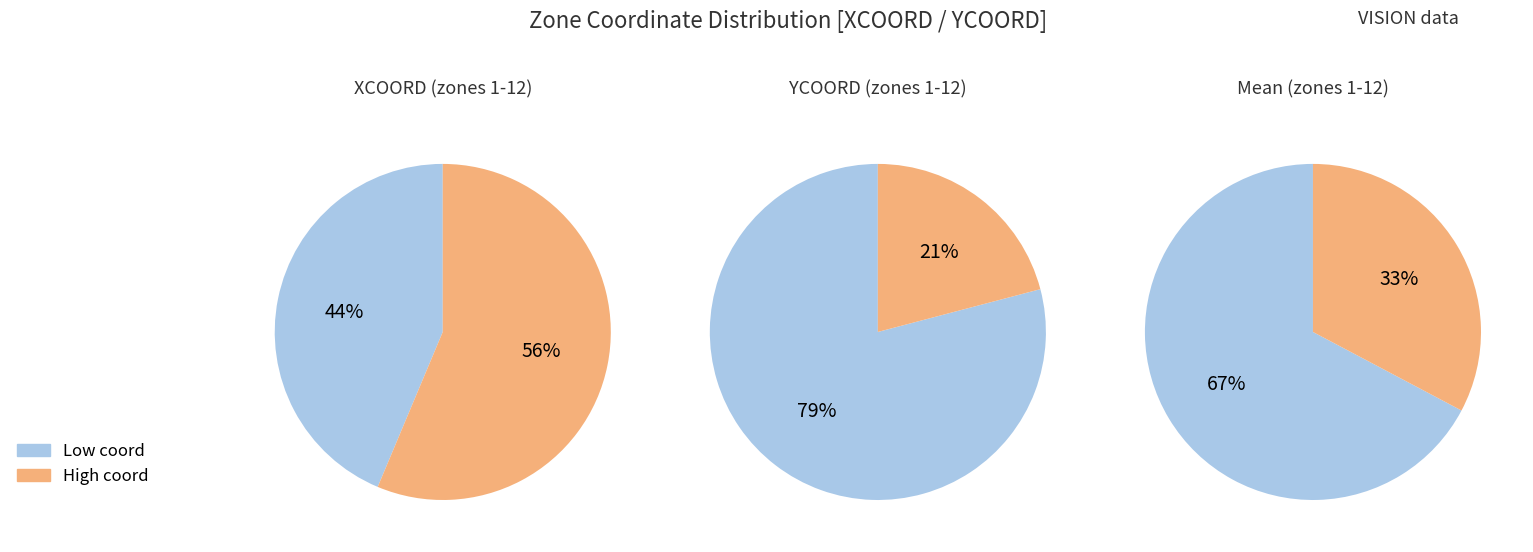

Does Zone 6 account for over 50% of the chart?

No